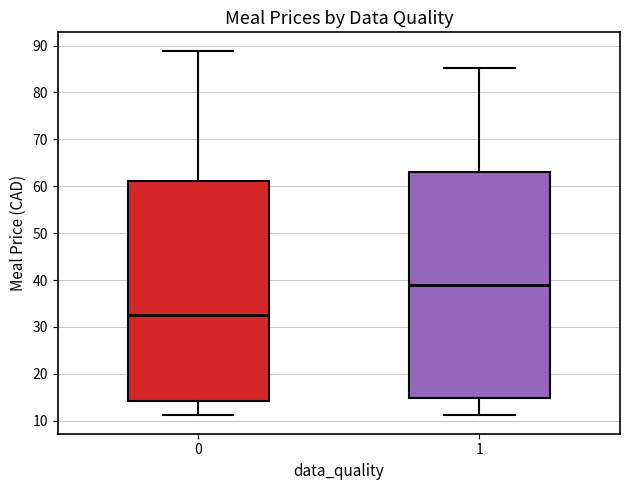

Which box's median line is the lowest?

0